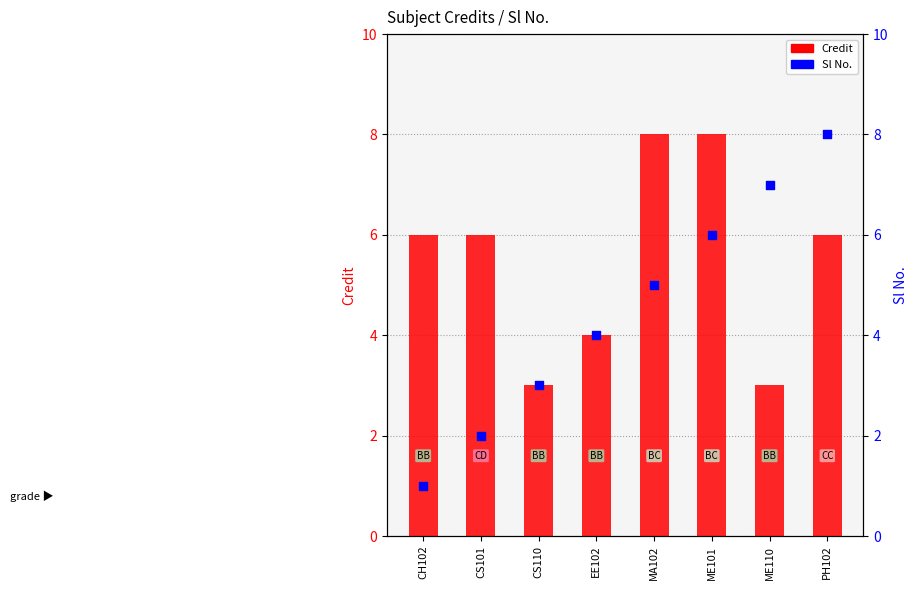

What are all the series names shown in the legend?

Credit, Sl No.